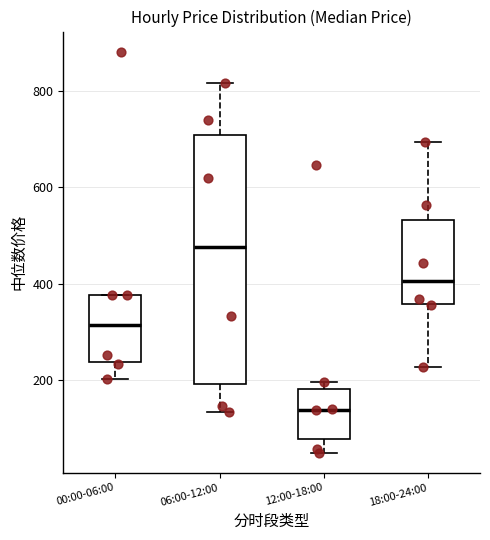

Reading left to right, transcribe this box plot: for each box, give where its median line is, the range the box spans, and where its two whiskers end, as read against the y-axis. The values are not printed on the chart, so give them approximately, as read against the axis.

00:00-06:00: median 320, box 240 to 380, whiskers 200 to 380
06:00-12:00: median 480, box 200 to 700, whiskers 140 to 820
12:00-18:00: median 140, box 80 to 180, whiskers 60 to 200
18:00-24:00: median 400, box 360 to 540, whiskers 220 to 700